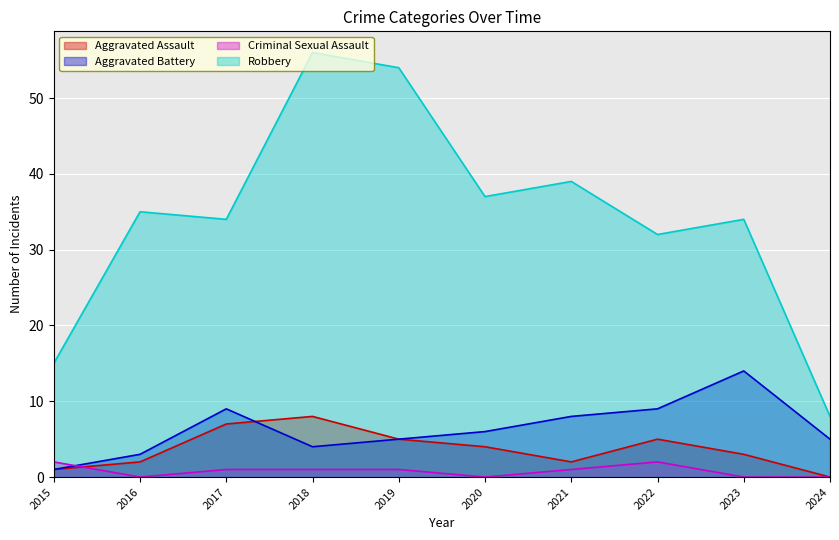

Where does the Aggravated Battery series first go above 6?

2017